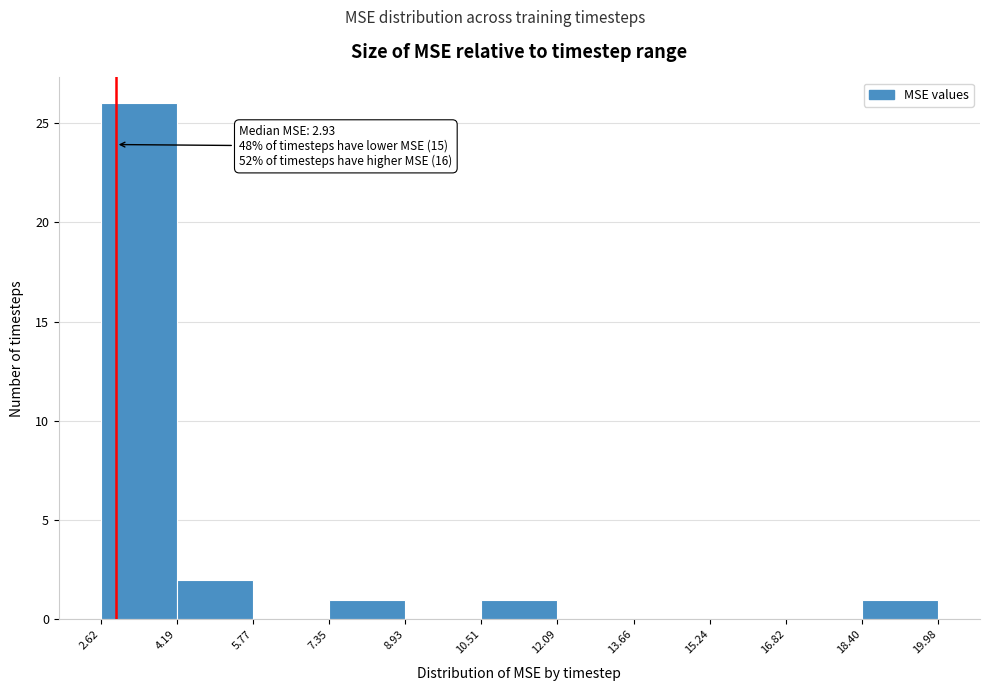

Over which range of the x-axis is the bar tallest?

2.62 to 4.19